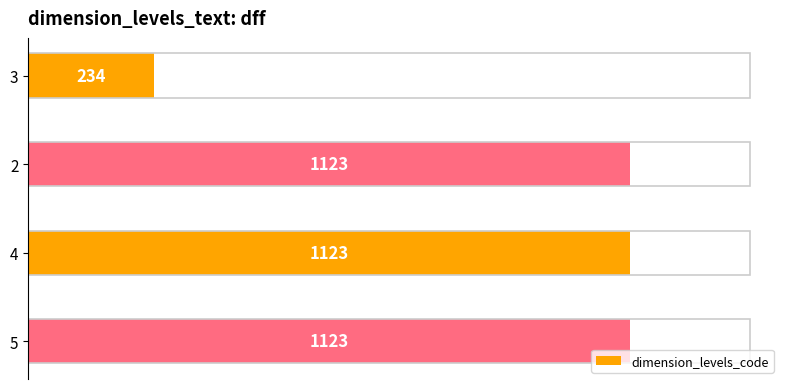

What is the greatest value displayed?

1123